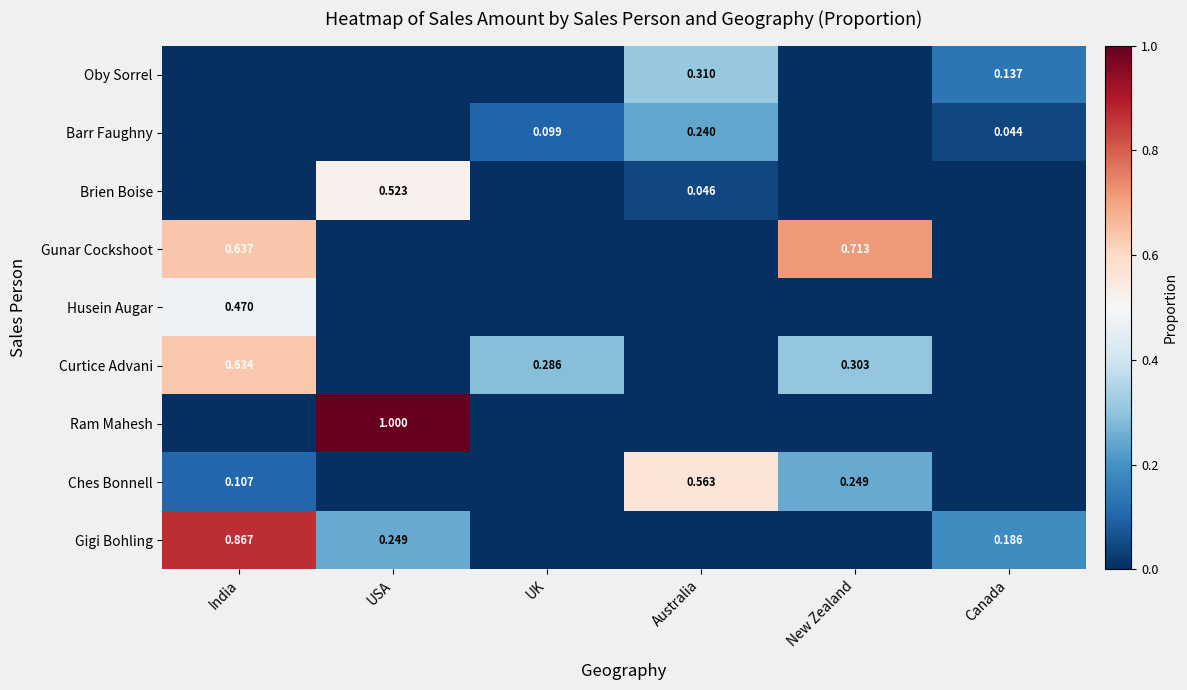

Which series has the largest range (max minus min)?

Ram Mahesh